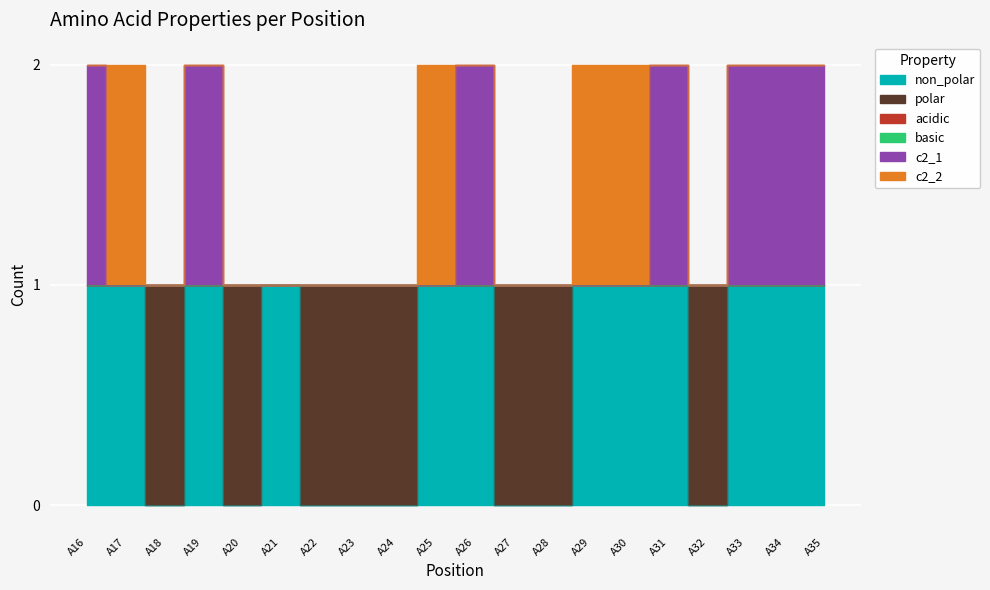

Reading left to right, what are all the values shown in this chart?

non_polar: A16=1	A17=1	A18=0	A19=1	A20=0	A21=1	A22=0	A23=0	A24=0	A25=1	A26=1	A27=0	A28=0	A29=1	A30=1	A31=1	A32=0	A33=1	A34=1	A35=1
polar: A16=0	A17=0	A18=1	A19=0	A20=1	A21=0	A22=1	A23=1	A24=1	A25=0	A26=0	A27=1	A28=1	A29=0	A30=0	A31=0	A32=1	A33=0	A34=0	A35=0
acidic: A16=0	A17=0	A18=0	A19=0	A20=0	A21=0	A22=0	A23=0	A24=0	A25=0	A26=0	A27=0	A28=0	A29=0	A30=0	A31=0	A32=0	A33=0	A34=0	A35=0
basic: A16=0	A17=0	A18=0	A19=0	A20=0	A21=0	A22=0	A23=0	A24=0	A25=0	A26=0	A27=0	A28=0	A29=0	A30=0	A31=0	A32=0	A33=0	A34=0	A35=0
c2_1: A16=1	A17=0	A18=0	A19=1	A20=0	A21=0	A22=0	A23=0	A24=0	A25=0	A26=1	A27=0	A28=0	A29=0	A30=0	A31=1	A32=0	A33=1	A34=1	A35=1
c2_2: A16=0	A17=1	A18=0	A19=0	A20=0	A21=0	A22=0	A23=0	A24=0	A25=1	A26=0	A27=0	A28=0	A29=1	A30=1	A31=0	A32=0	A33=0	A34=0	A35=0